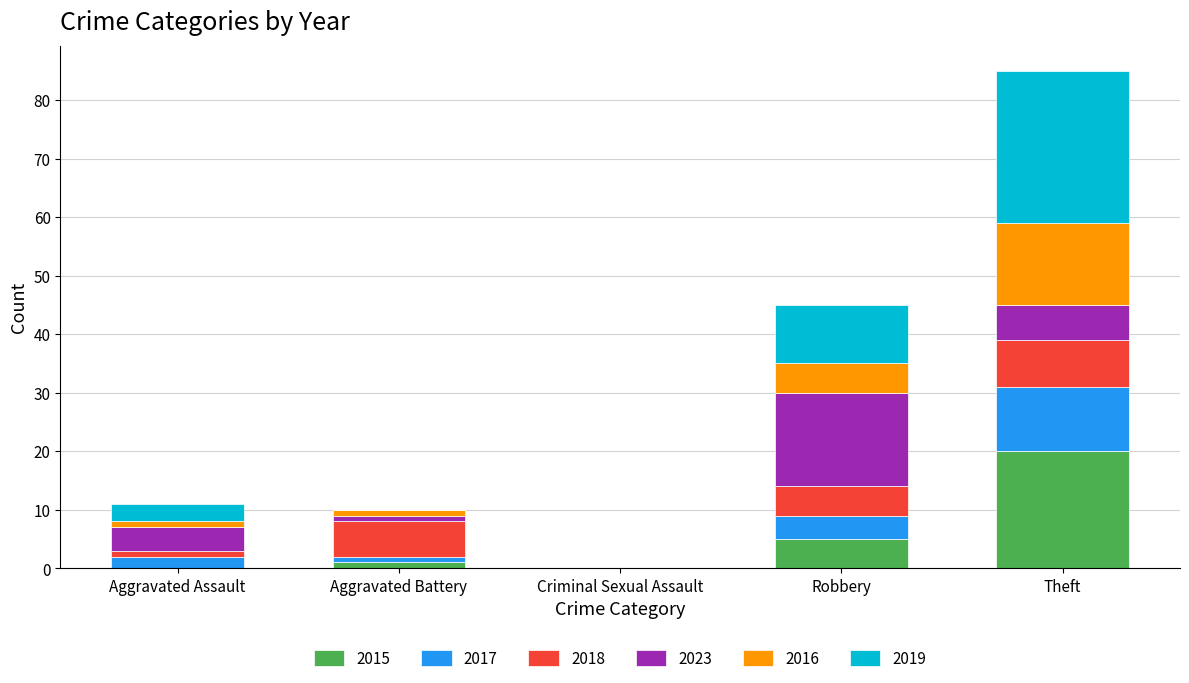

What are all the series names shown in the legend?

2015, 2017, 2018, 2023, 2016, 2019